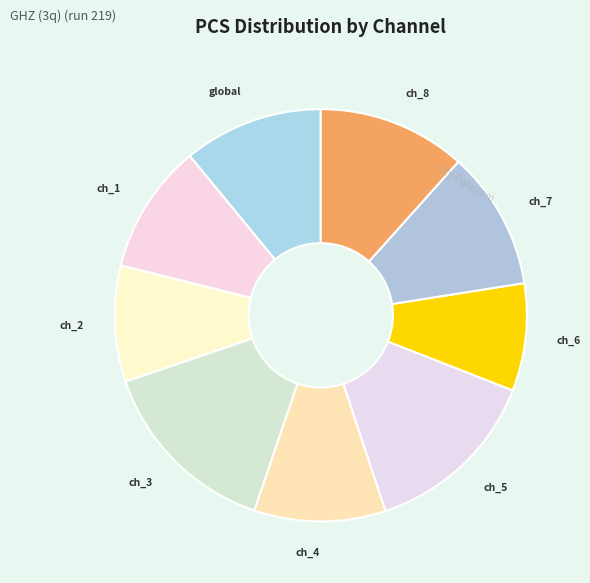

What is the largest slice in the pie chart?

ch_3